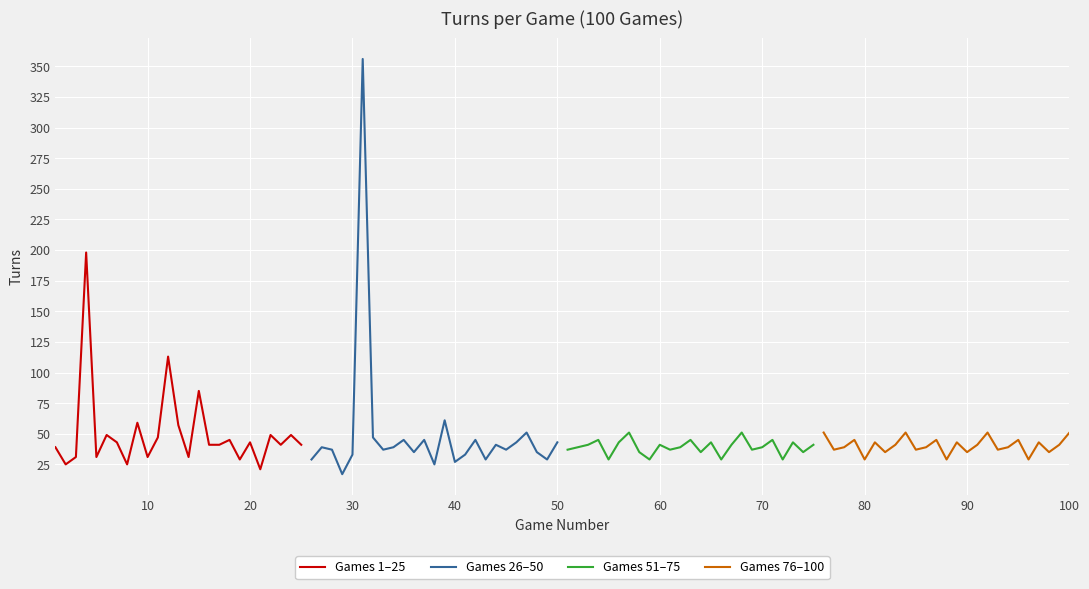

Which series ends up on top after the final intersection of Games 1–25 and Games 76–100?

Games 76–100